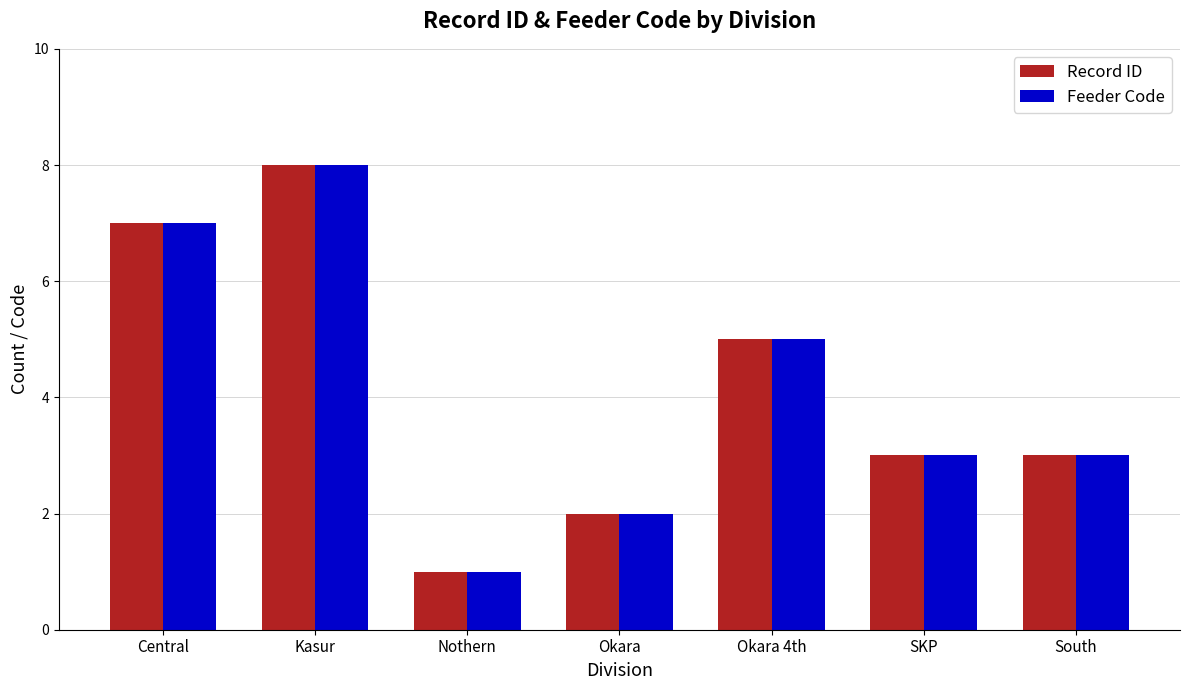

Which label corresponds to the largest value in the chart?

Kasur